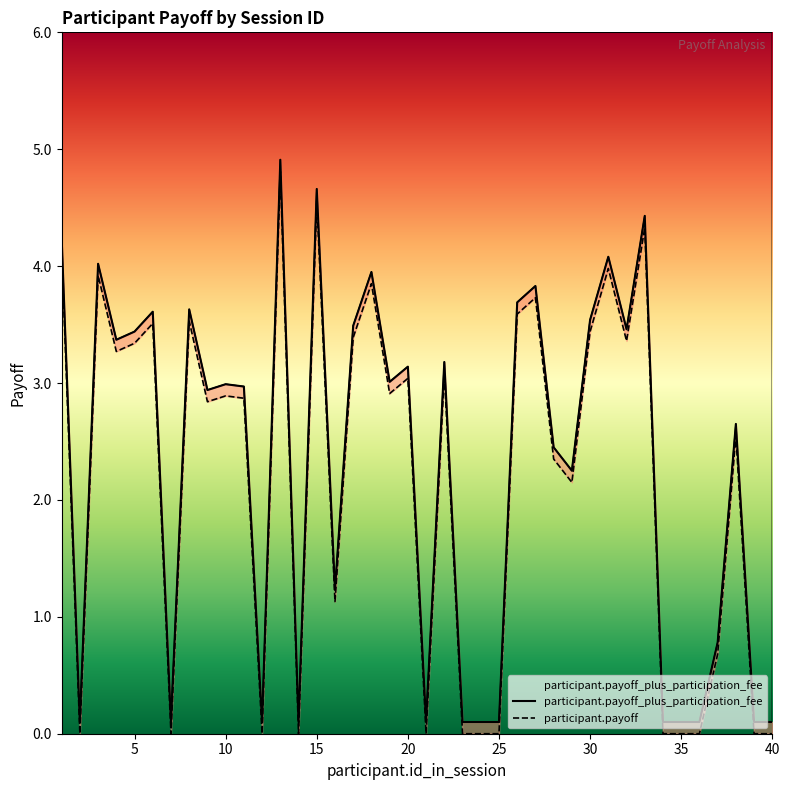

How many series are shown in this chart?

2